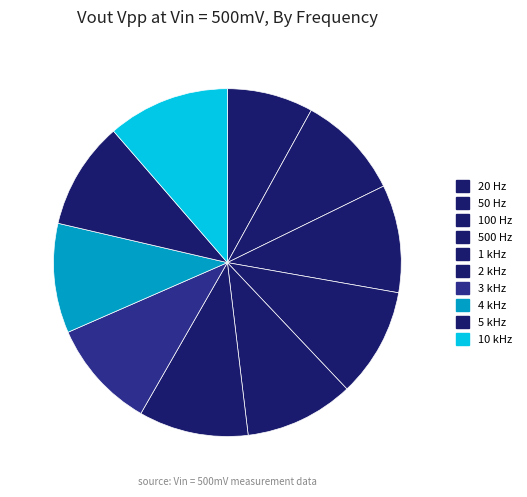

What is the smallest slice in the pie chart?

20 Hz